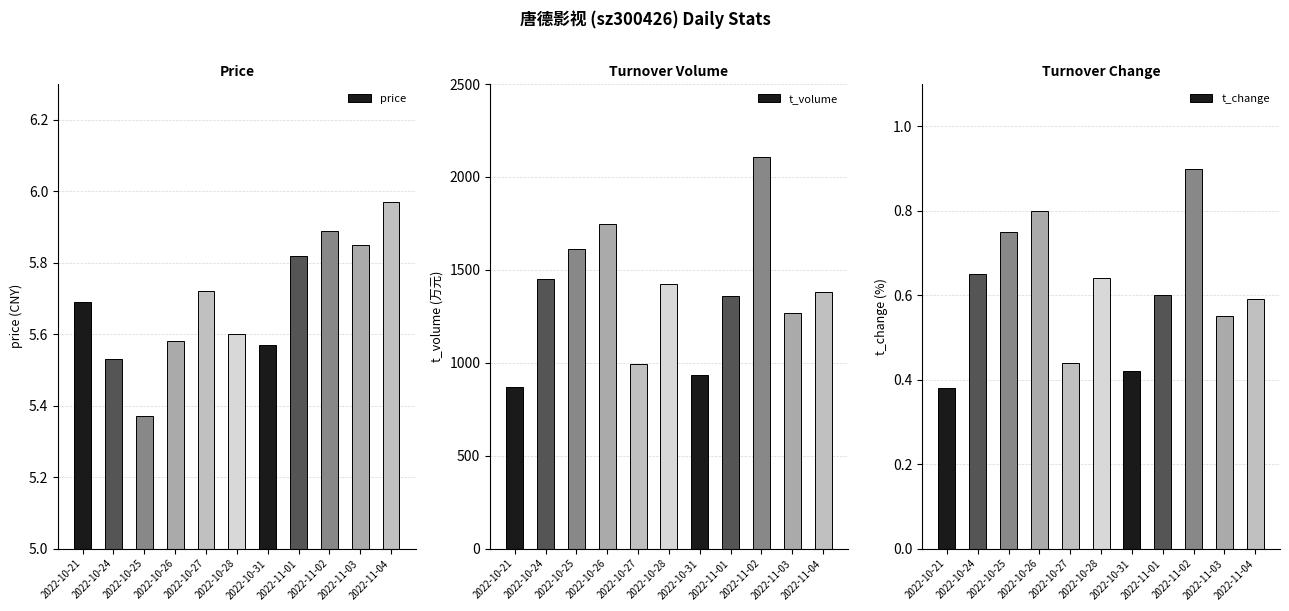

What is the label of the 6th bar from the right?

2022-10-28